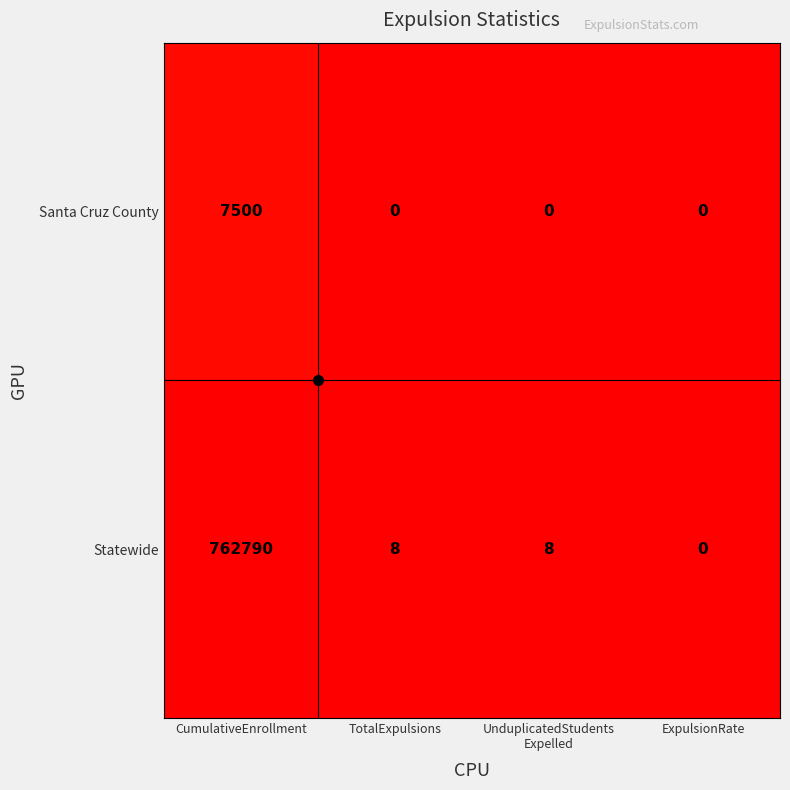

Where does the Statewide series first go above 8?

CumulativeEnrollment